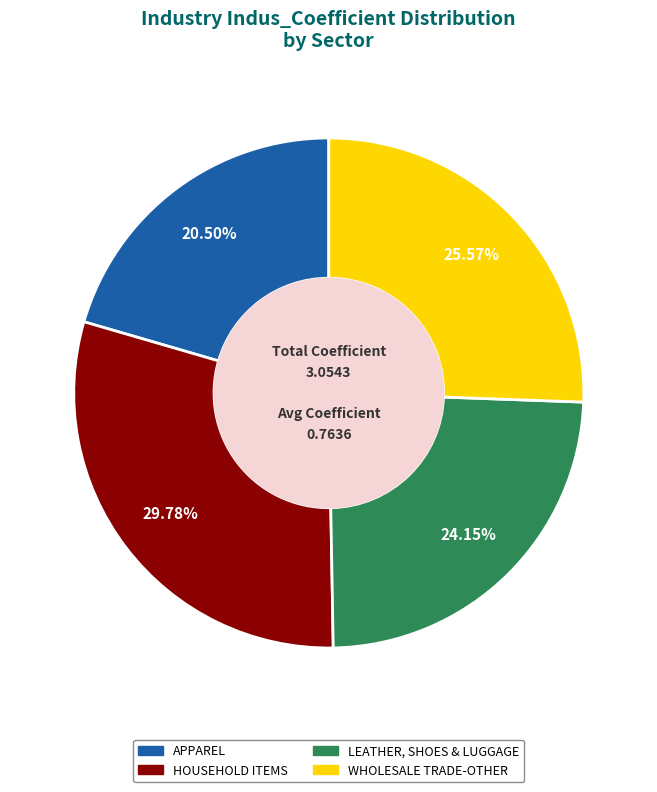

Is it true that HOUSEHOLD ITEMS is 17% of the pie?

False